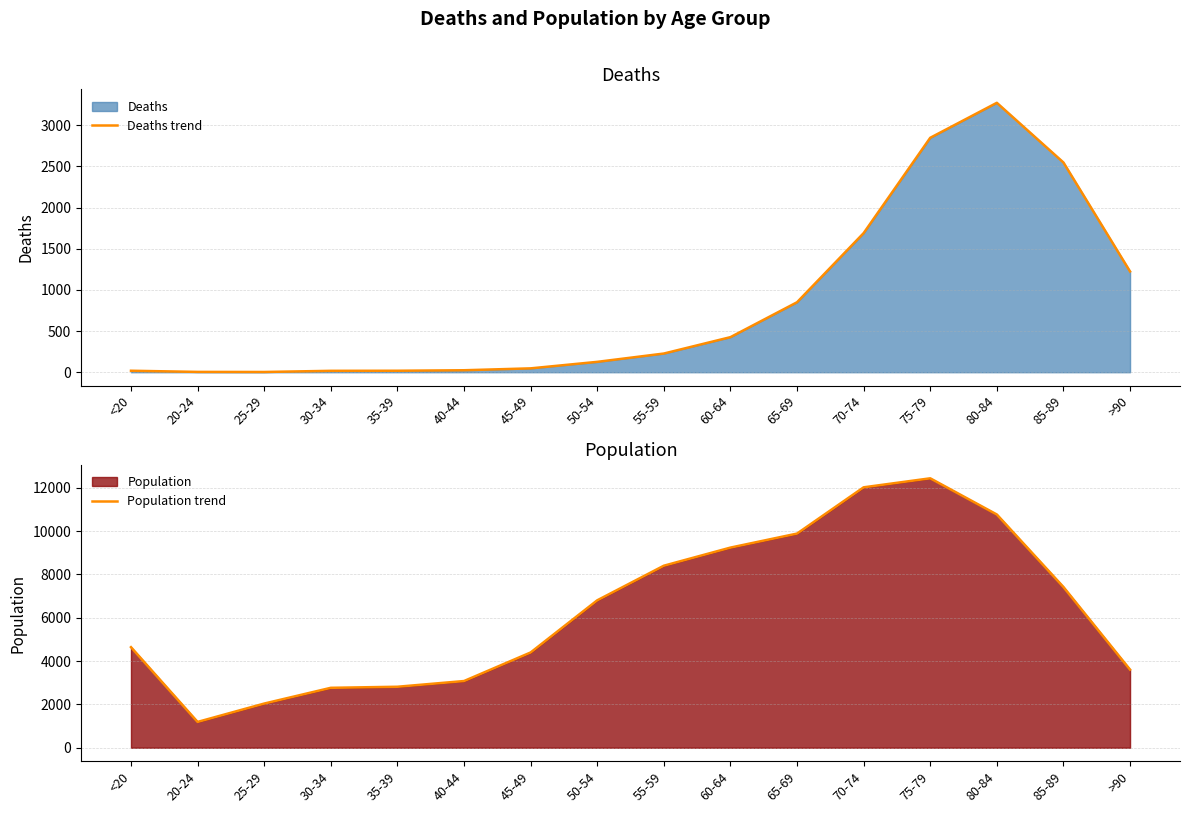

How many interior local valleys does the Deaths trend series have?

1